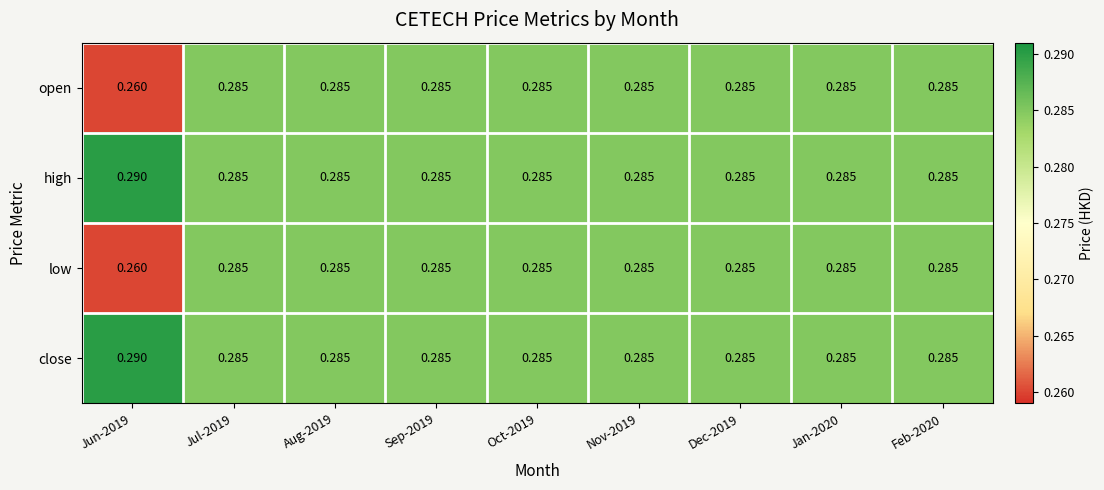

Rank the series by their maximum value, from lowest to highest.

open, low, high, close